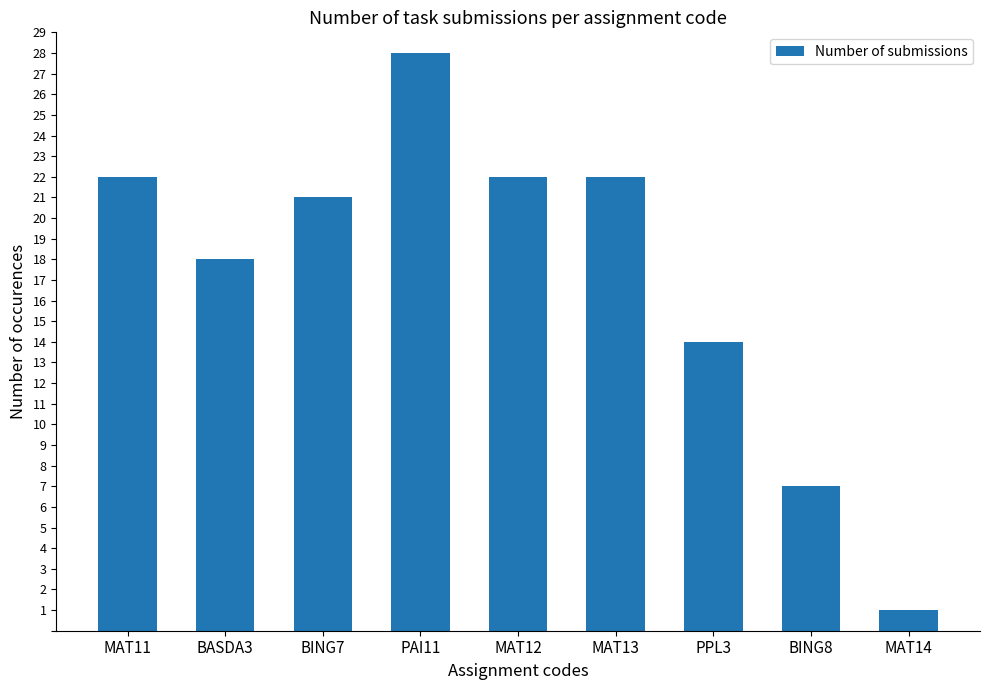

What is the difference between the second highest and minimum values?

21